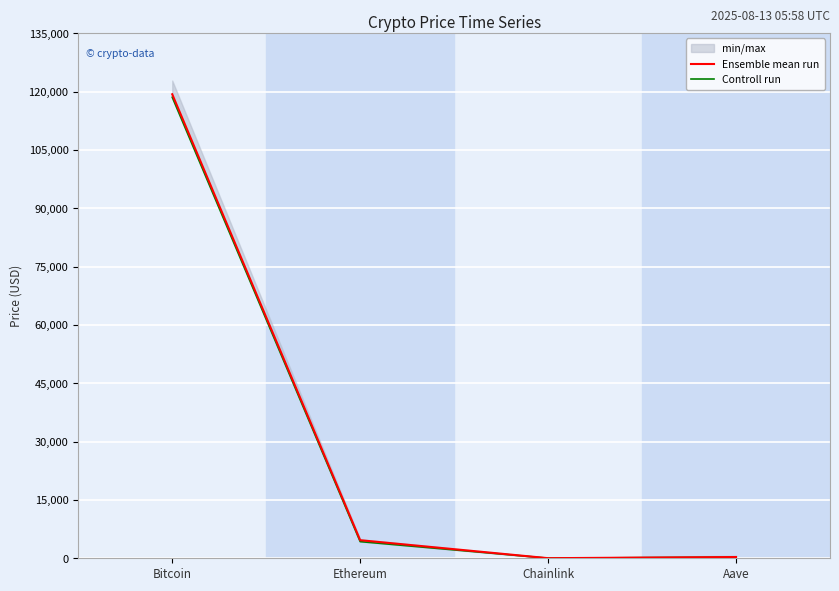

Between Ethereum and Aave, which series saw the biggest shift?

Ensemble mean run